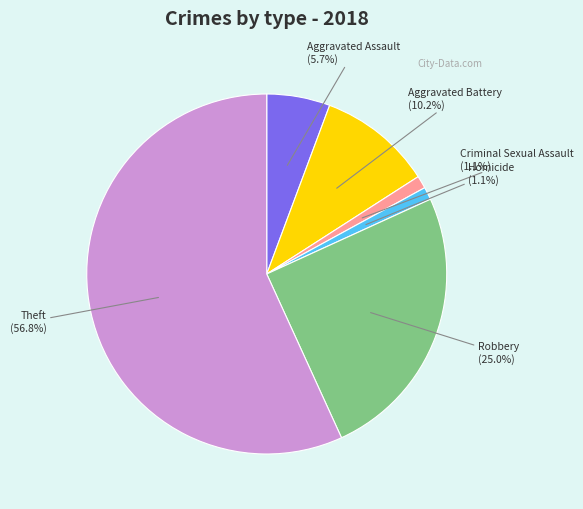

Is the sum of Aggravated Assault and Homicide greater than half?

No